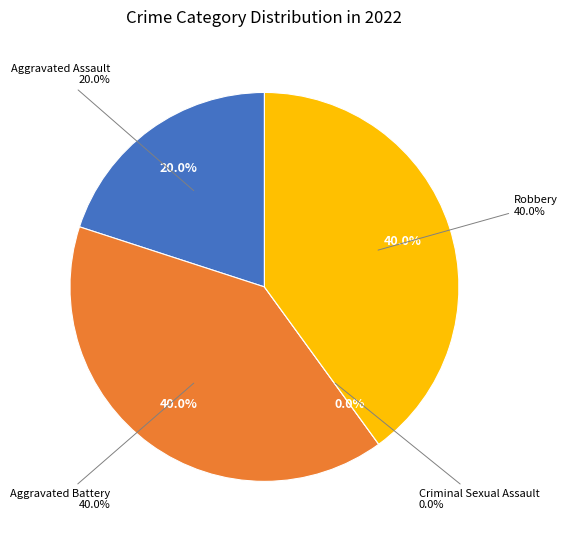

What is the smallest slice in the pie chart?

Criminal Sexual Assault